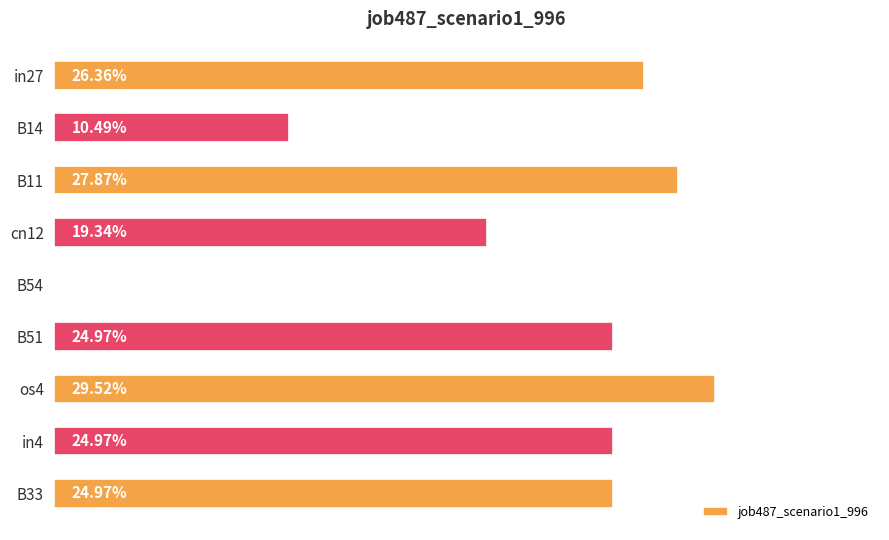

Rank the categories by value from highest to lowest.

os4, B11, in27, B51, in4, B33, cn12, B14, B54